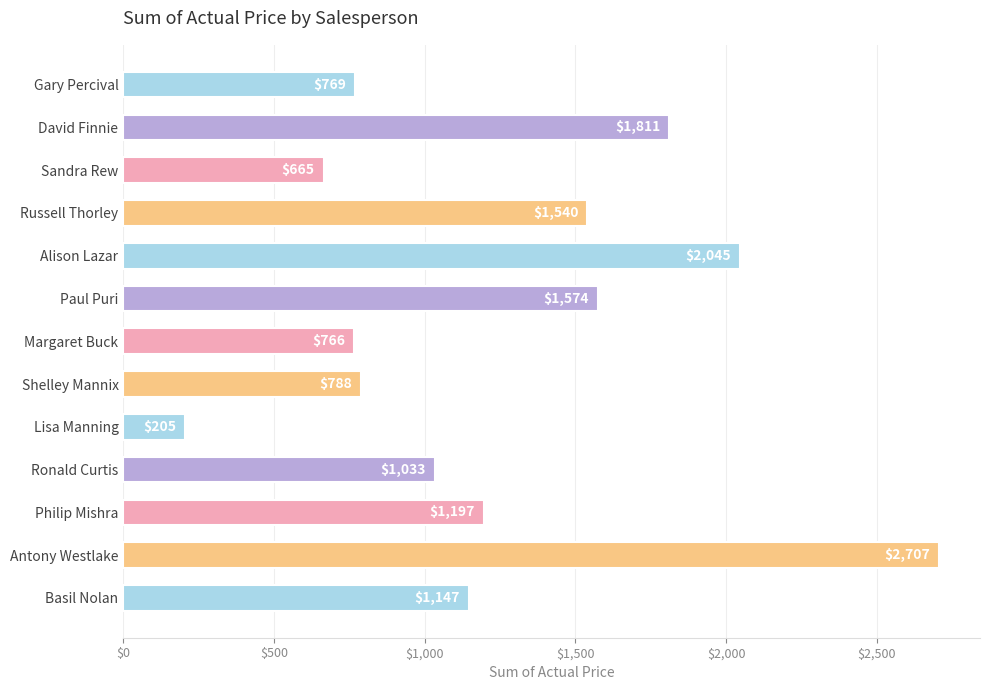

Is it true that the value at Gary Percival is 369?

False